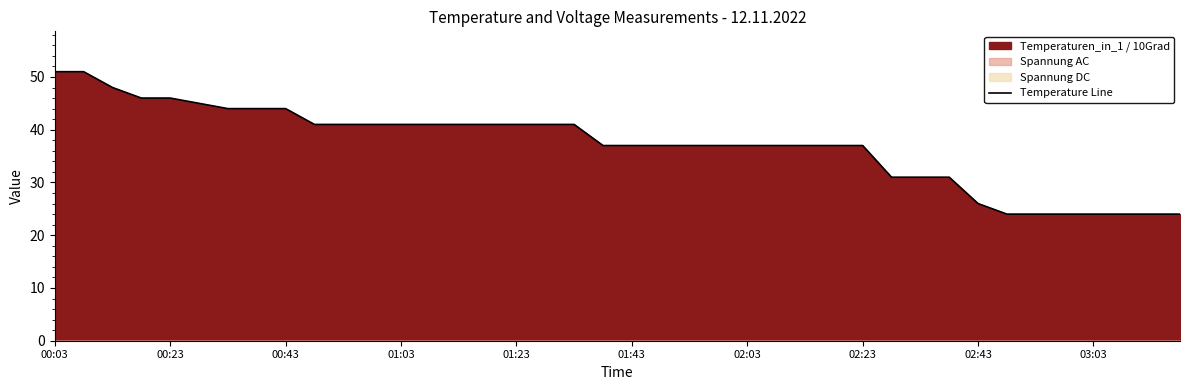

Between 10 and 17, which is larger?

10